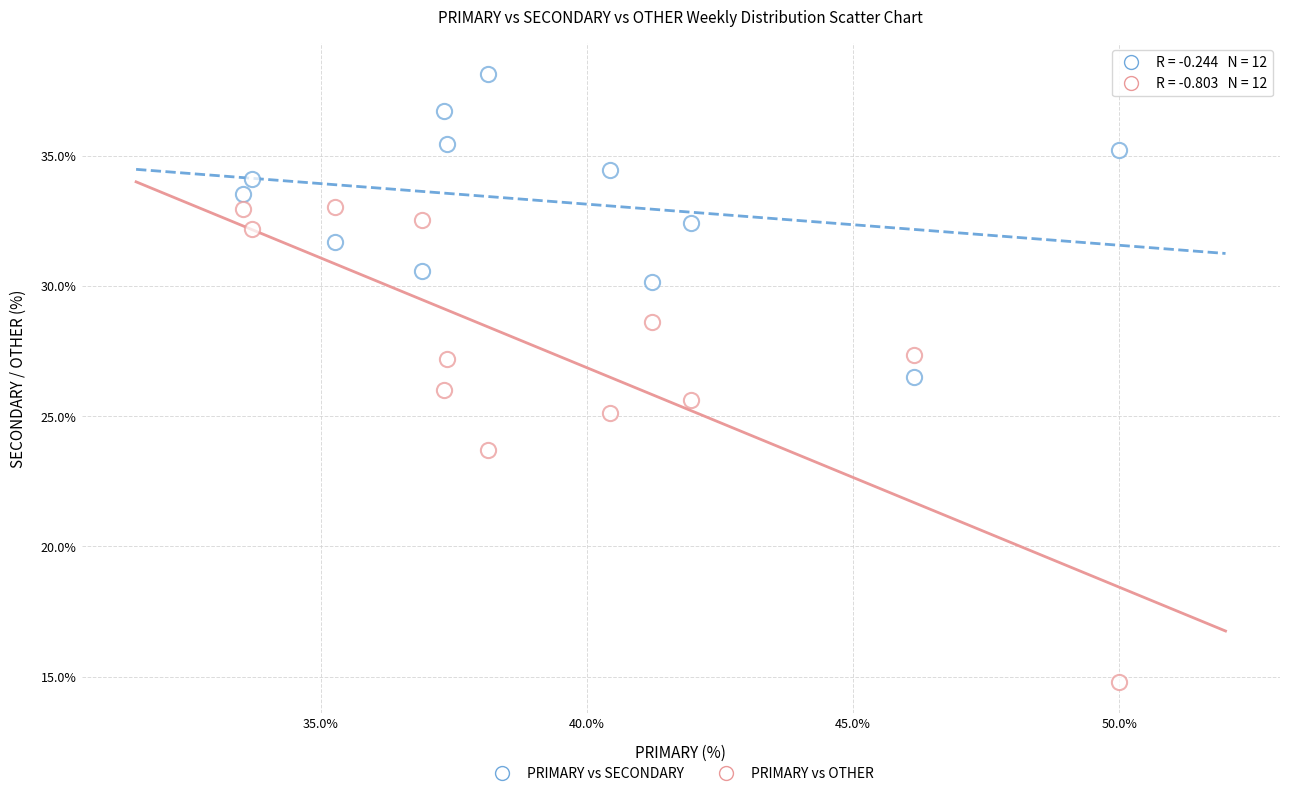

How many points are shown in the scatter plot?

24